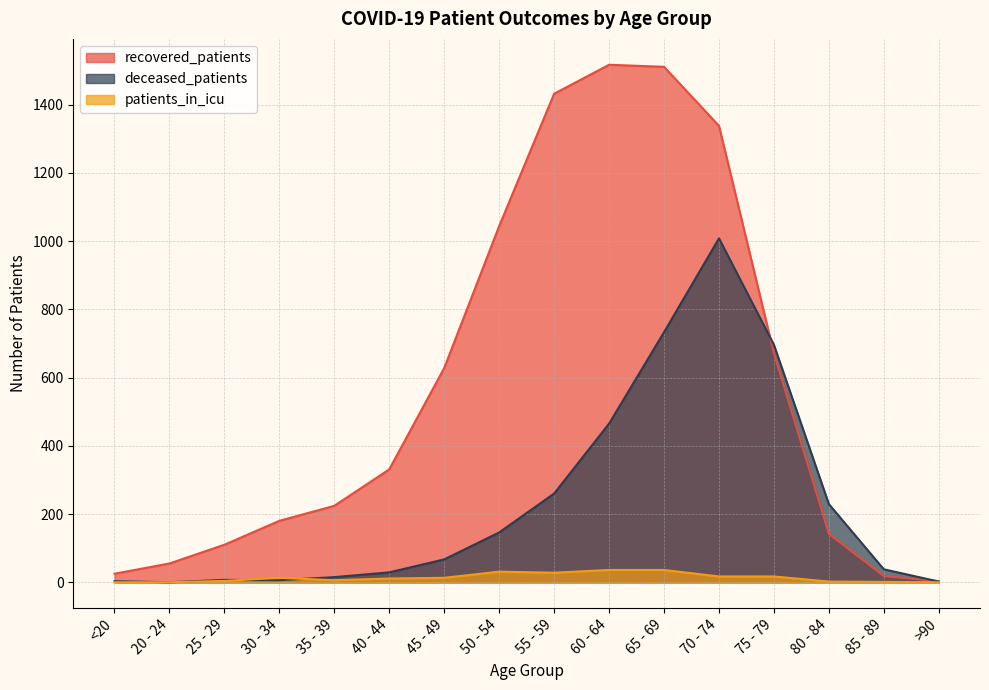

At how many categories does at least one series exceed 437?

7